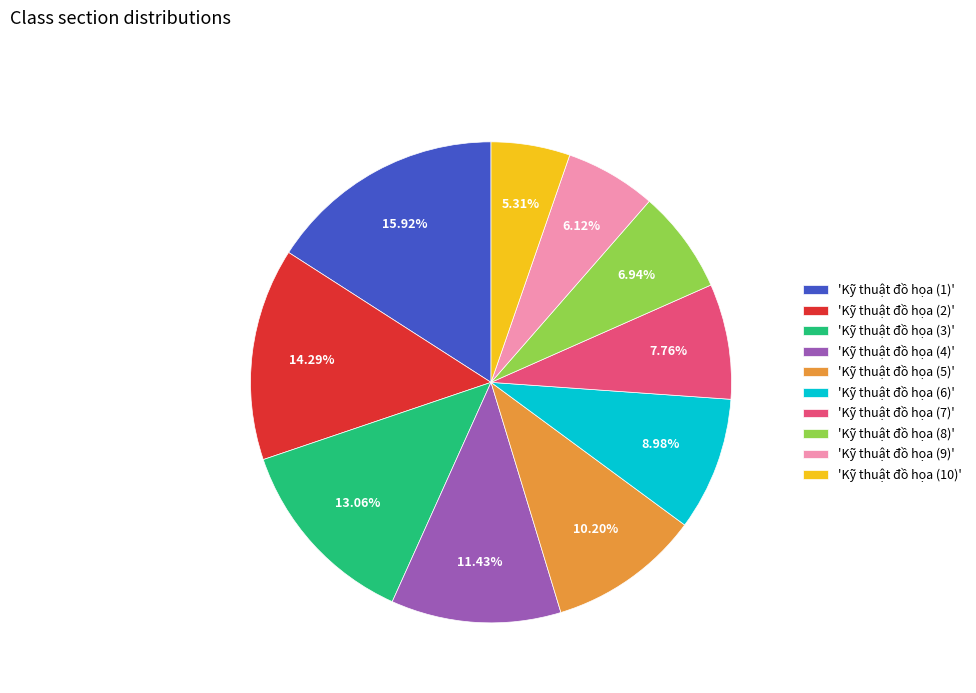

Is the sum of 'Kỹ thuật đồ họa (10)' and 'Kỹ thuật đồ họa (6)' greater than half?

No